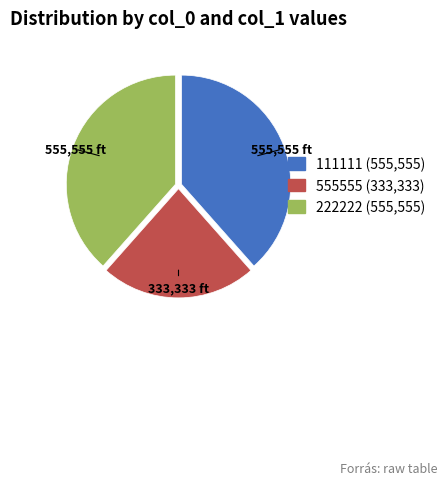

Combined, do 222222 and 111111 account for over 50%?

Yes